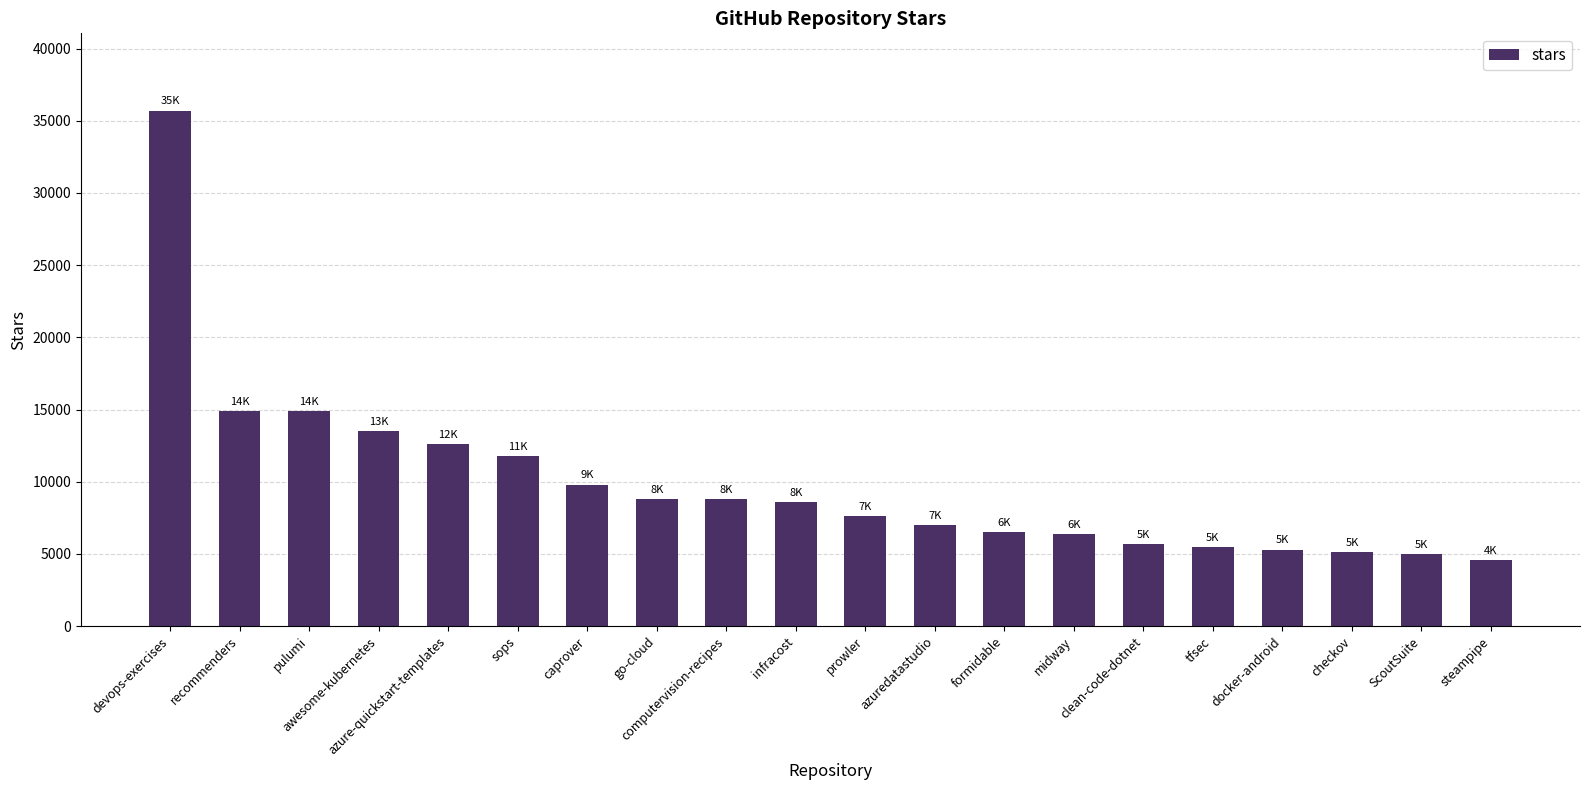

What is the difference between the maximum and second lowest values?

30700